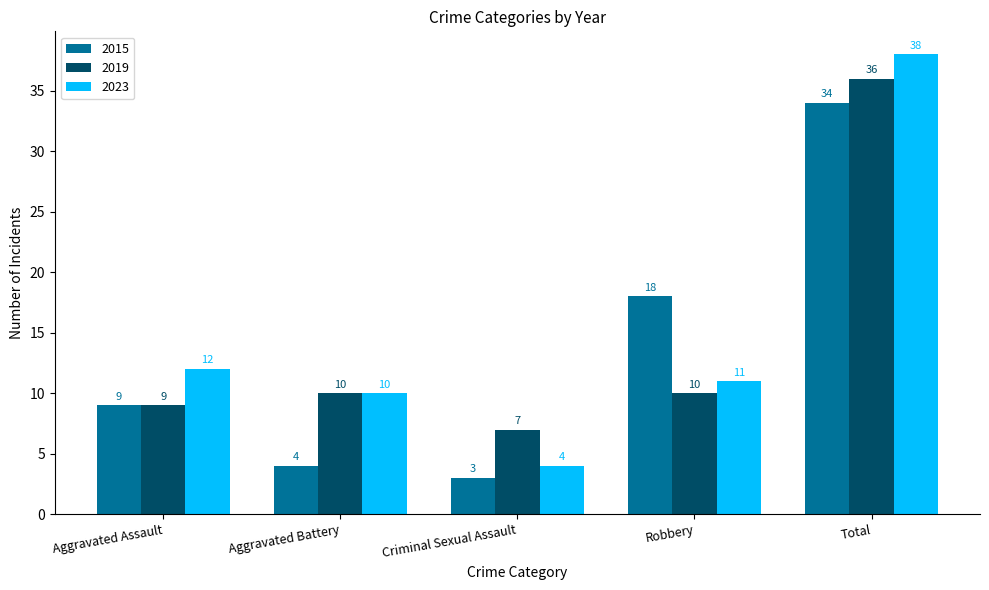

How many categories are shown in the chart?

5